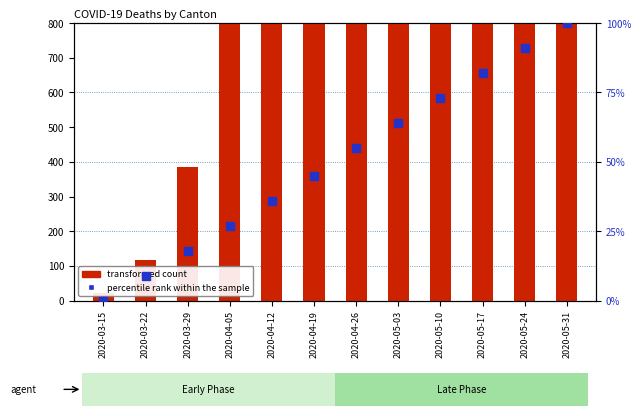

At which category is the sum across all series the highest?

2020-05-31